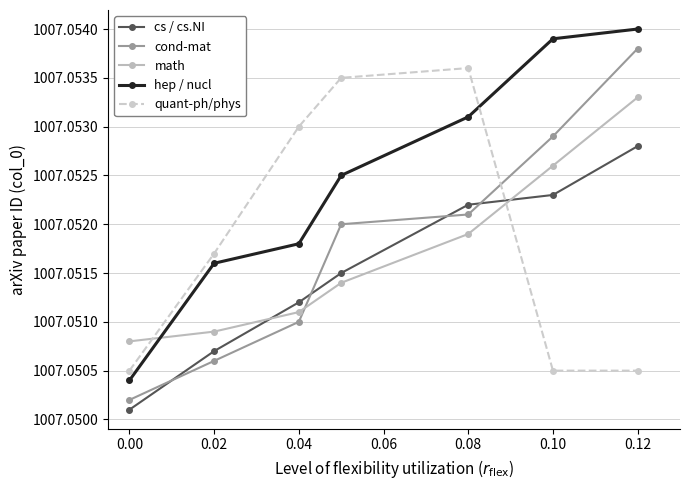

True or false: hep / nucl has more than 0 interior local peaks.

False